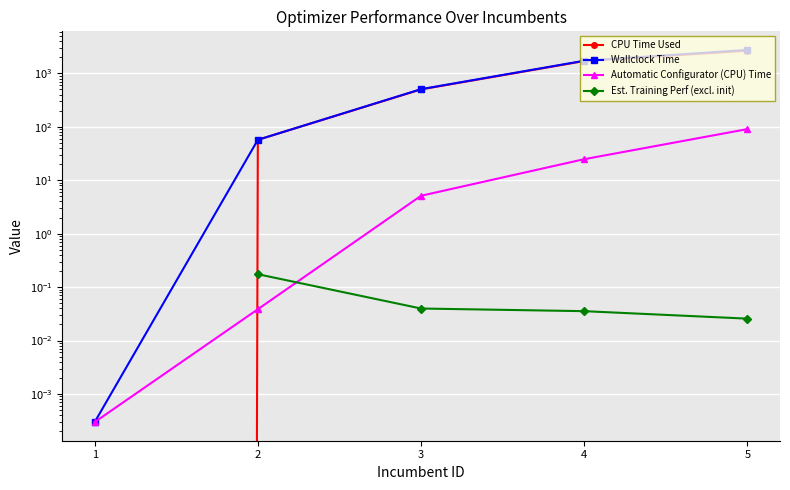

Which series has the widest spread of values?

Wallclock Time